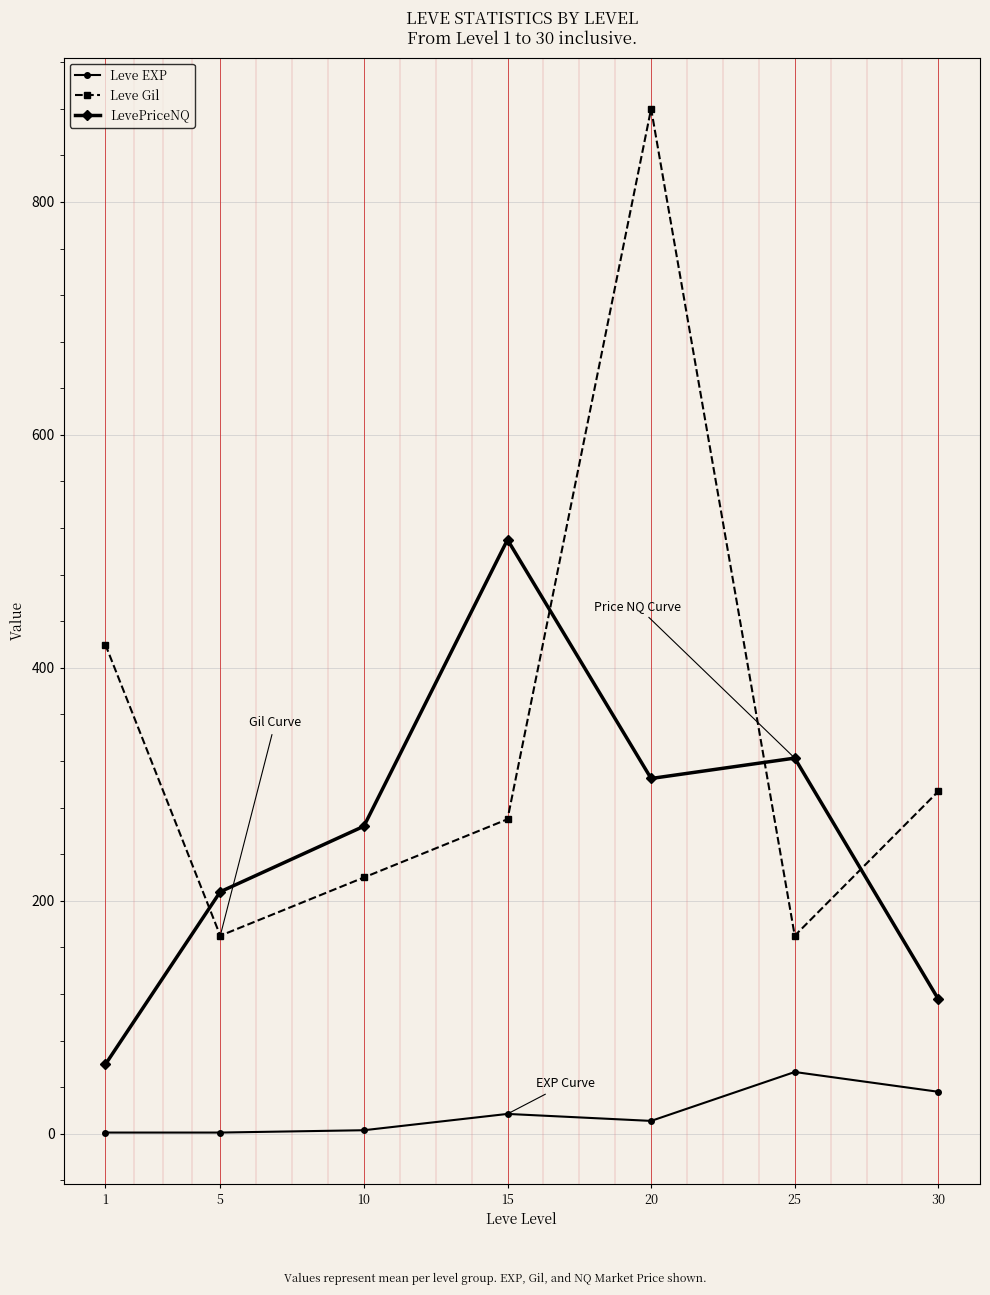

What is the spread (max minus min) of values at 30?

258.0